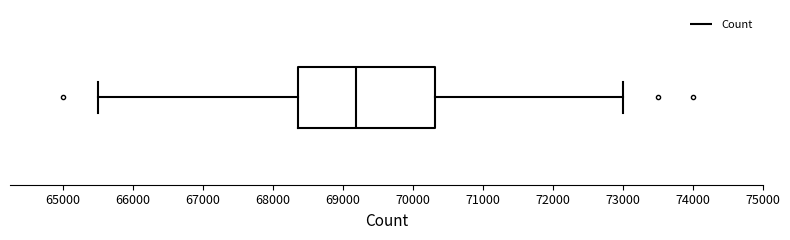

Transcribe this box plot: give where the median line is, the range the box spans, and where the two whiskers end, as read against the x-axis. The values are not printed on the chart, so give them approximately, as read against the axis.

median 69200, box 68400 to 70300, whiskers 65500 to 73000